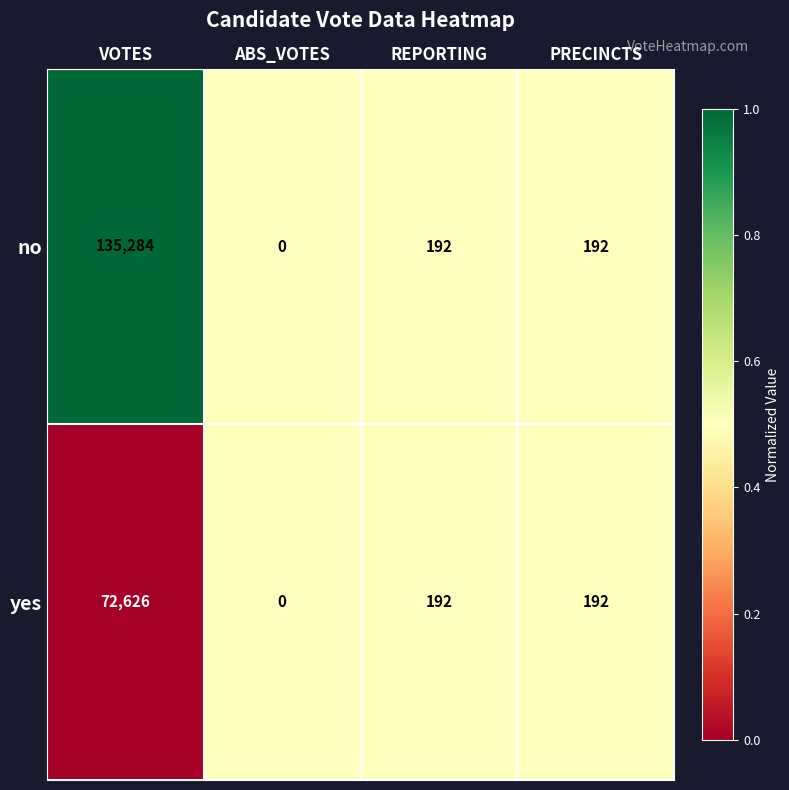

Which series has the largest total across all categories?

no